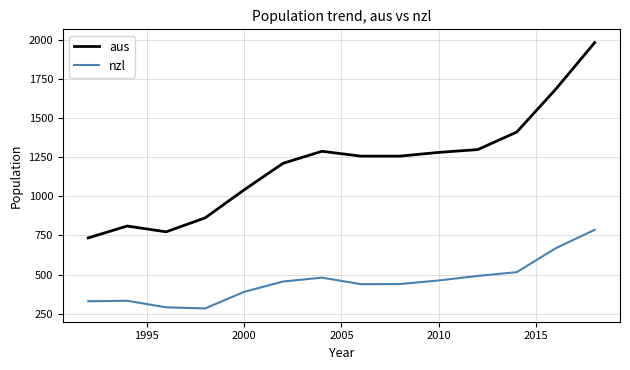

What is the greatest value displayed?

1983